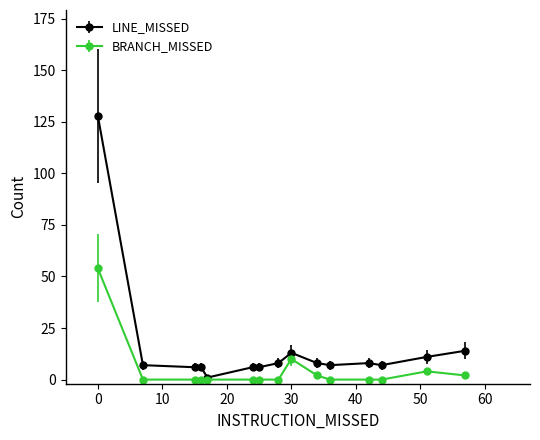

What is the difference between the maximum and minimum values in the LINE_MISSED series?

127